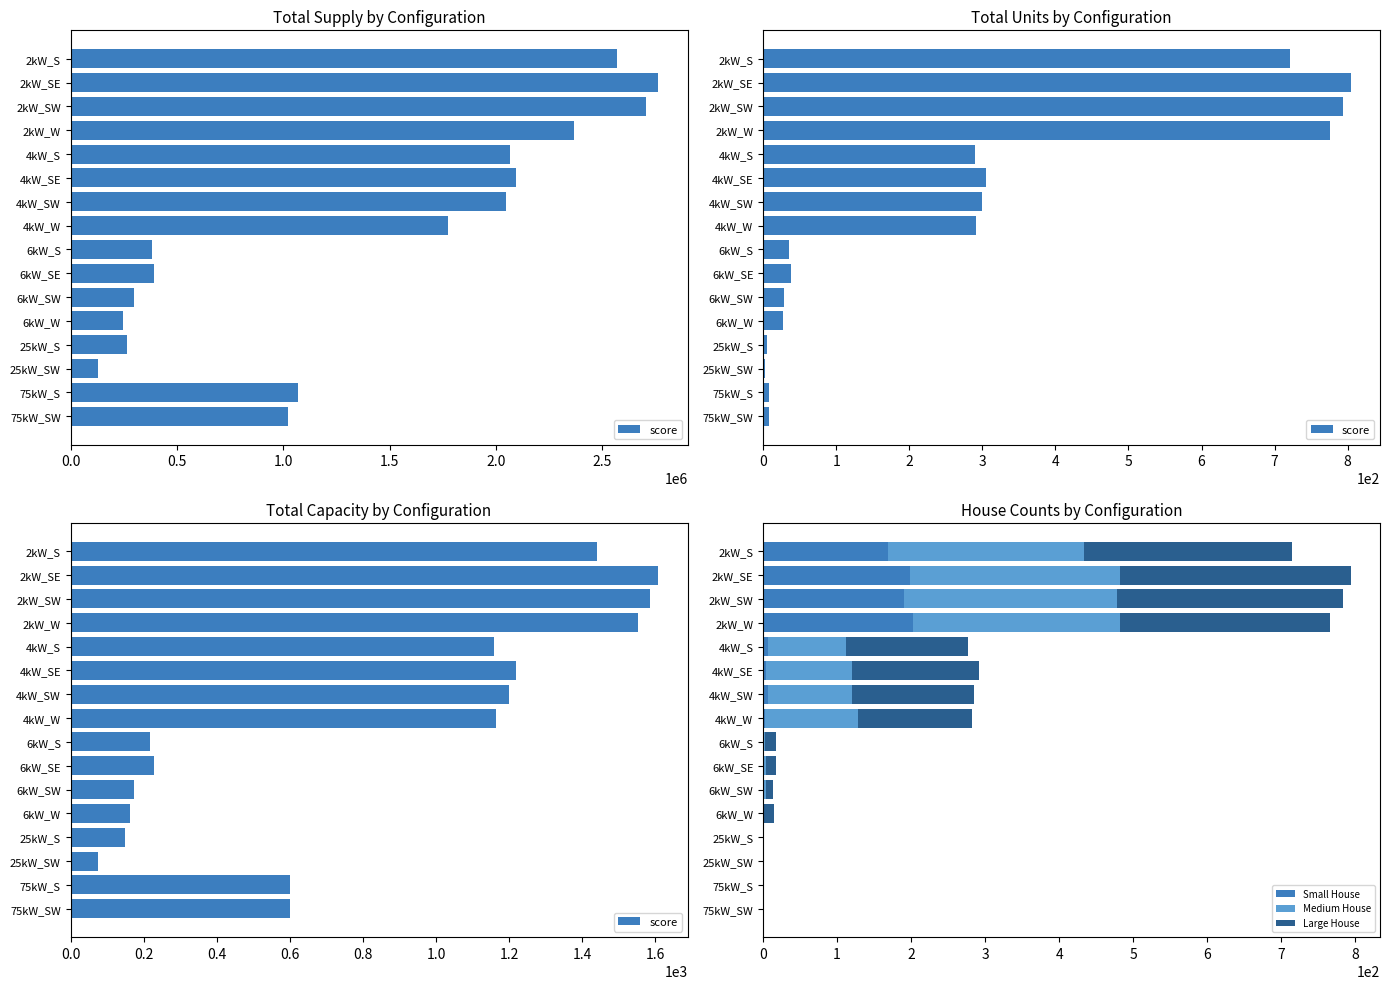

Which series has the largest range (max minus min)?

score